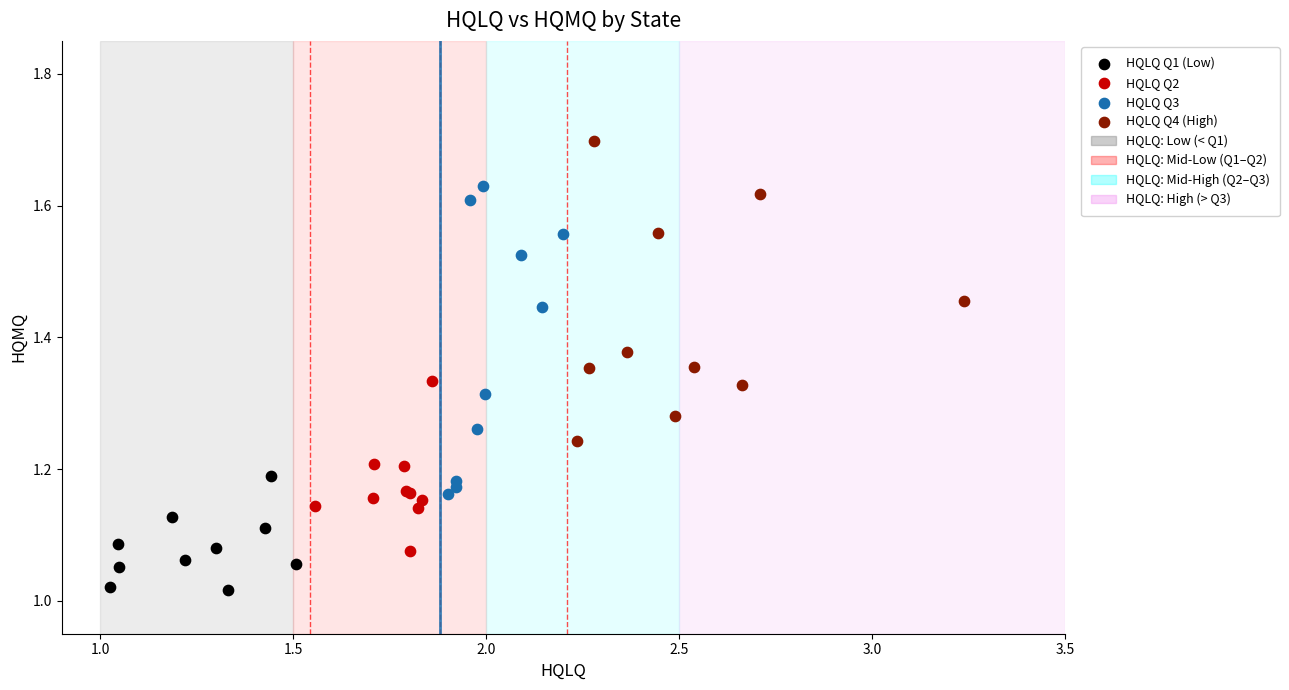

Which series reaches the minimum Y coordinate?

HQLQ Q1 (Low)